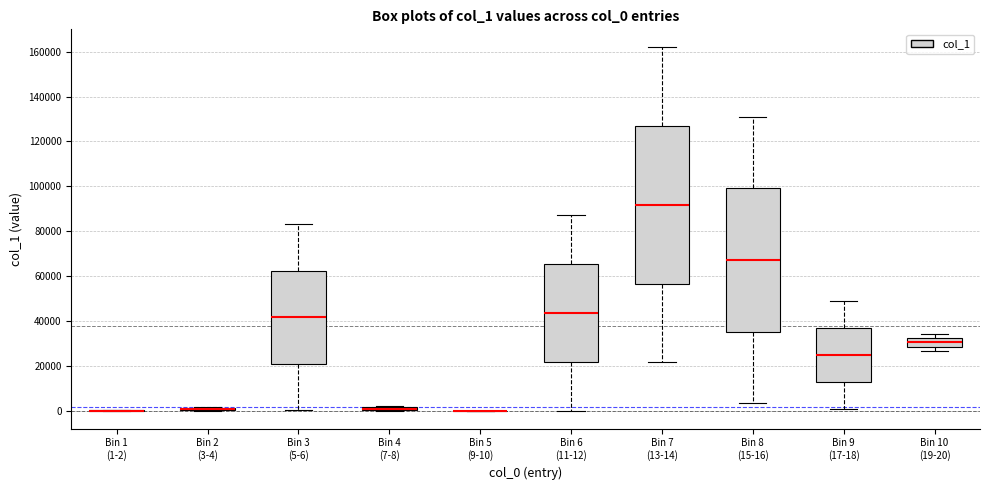

Where does the lower whisker of the box for Bin 6 (11-12) end on the y-axis? The values are not printed on the chart, so give them approximately, as read against the axis.

0